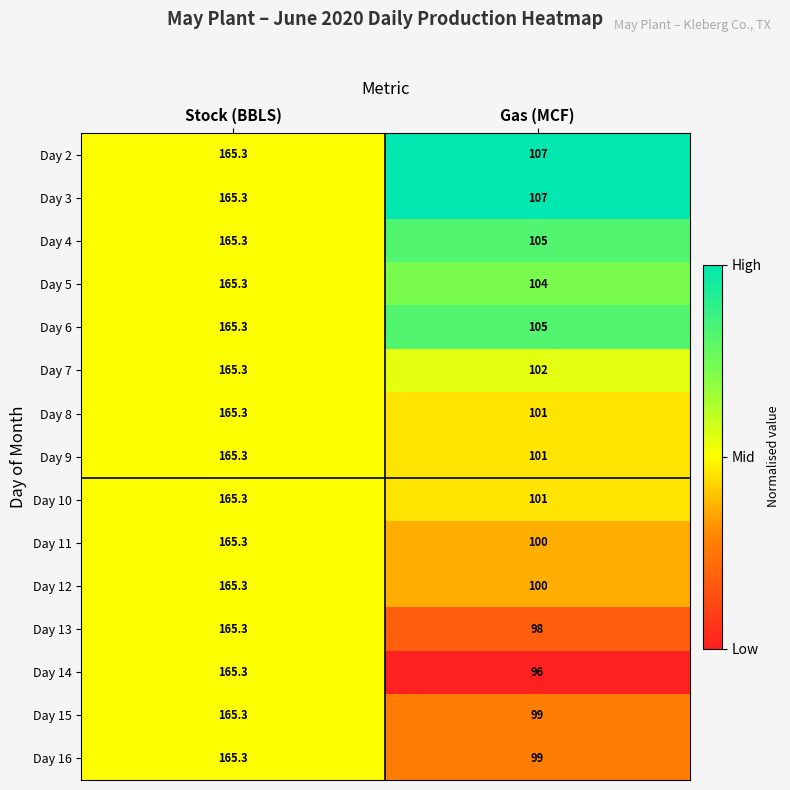

What is the minimum value shown in the chart?

96.0